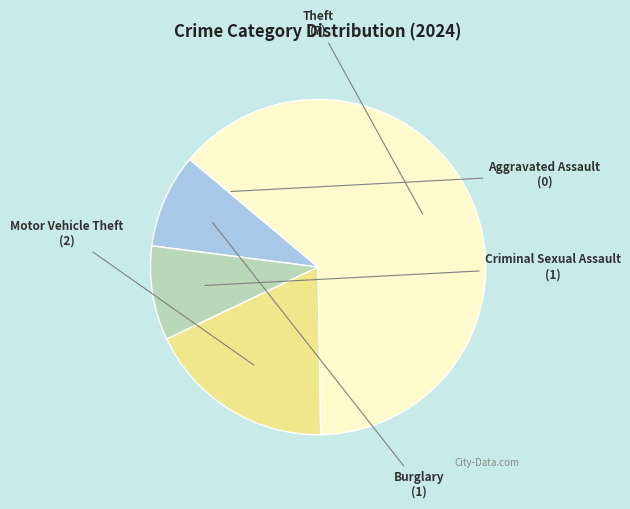

True or false: Criminal Sexual Assault accounts for 9% of the total.

True